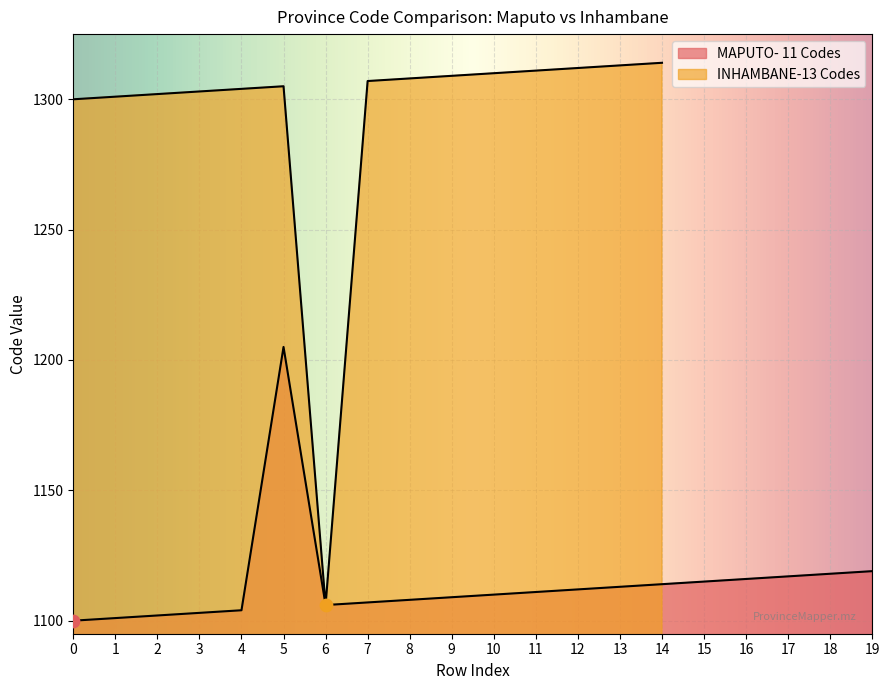

What is the ratio of the value at 13 to the value at 0?

1.0